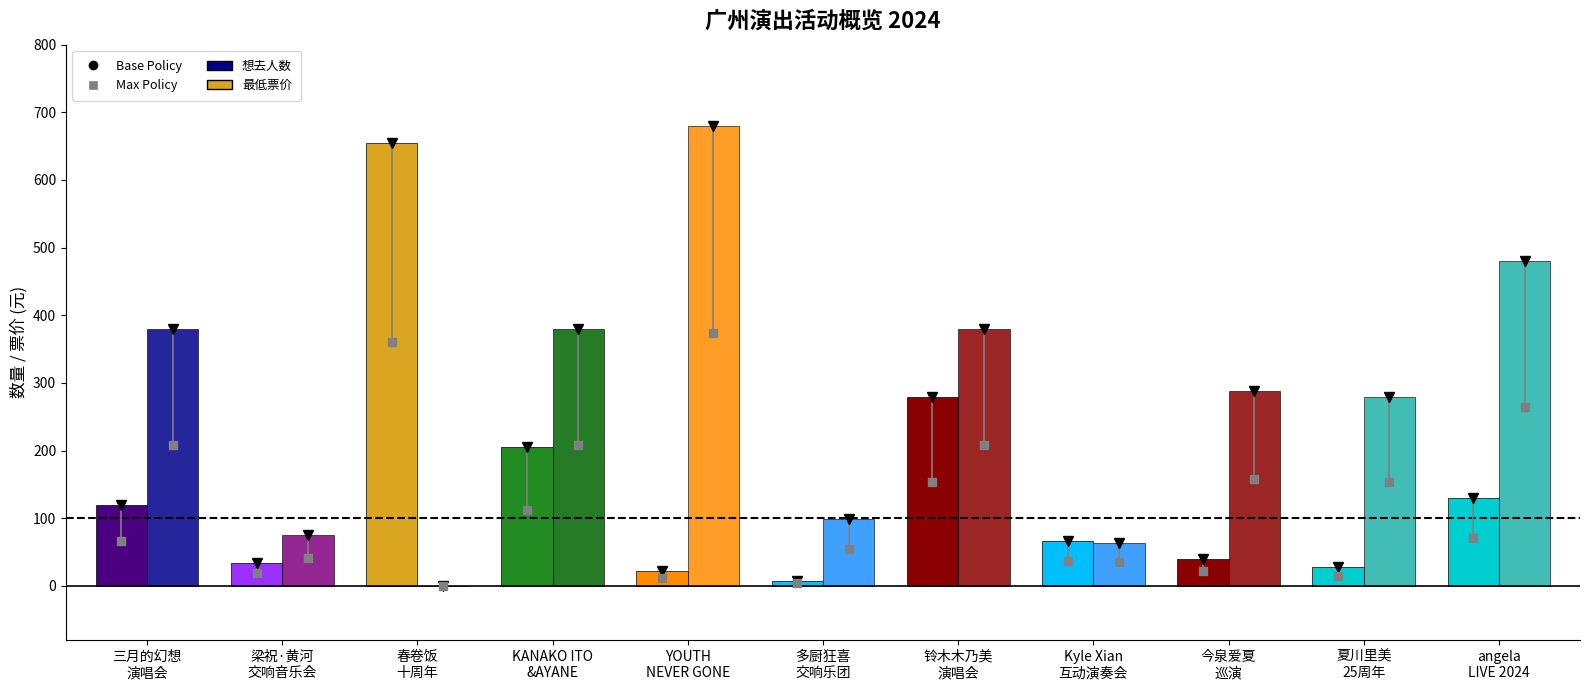

How many data points does each series have?

11